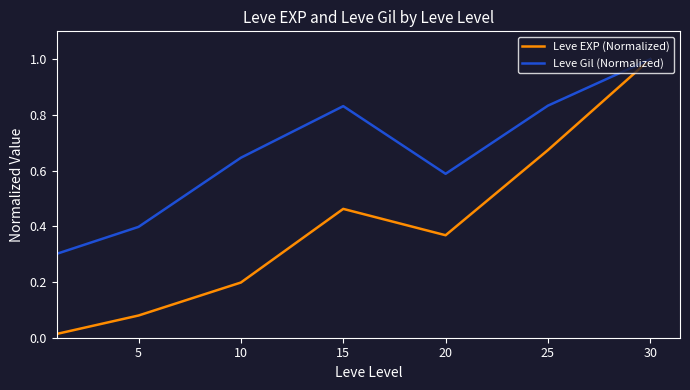

True or false: Leve Gil (Normalized) has more than 1 points higher than both neighbors.

False